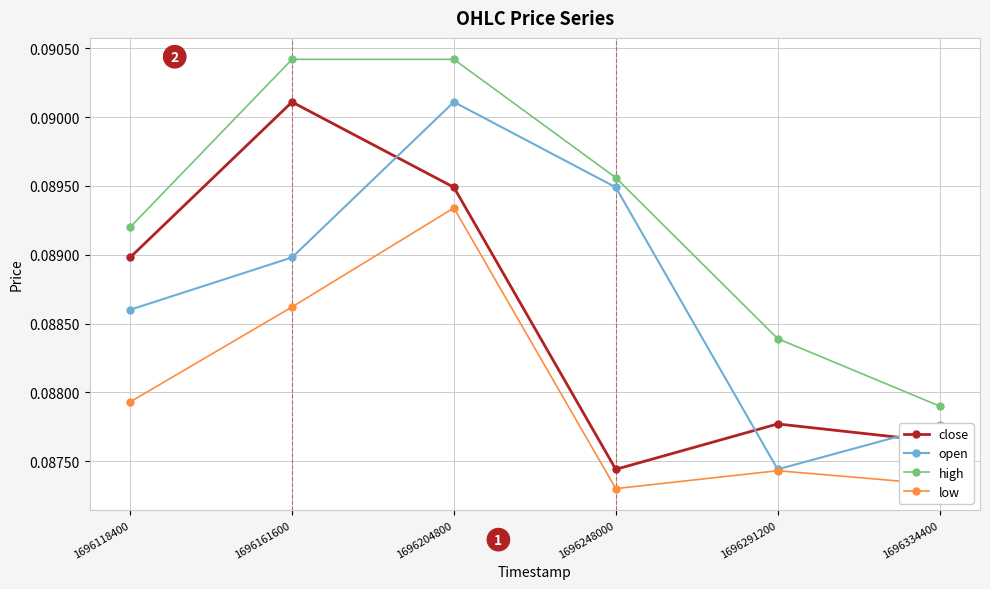

What is the sum of all high values?

0.5